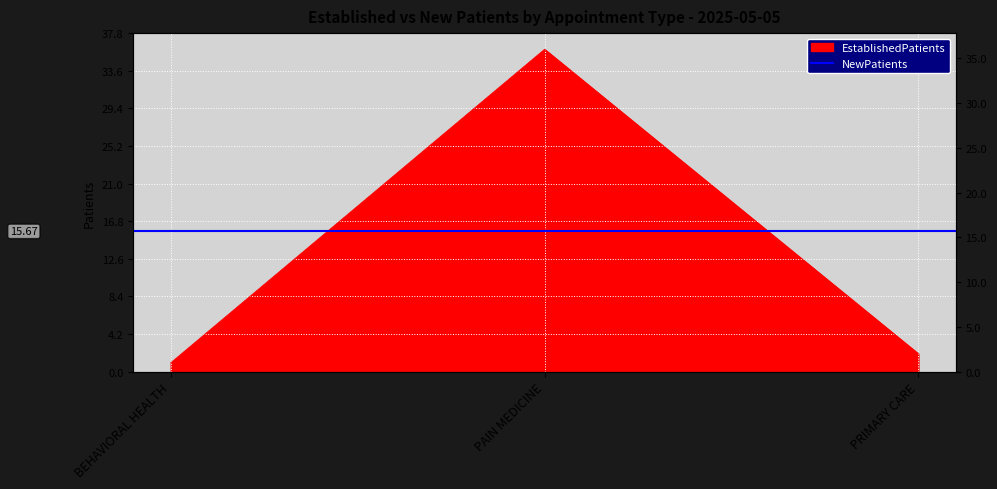

What position from the left is PAIN MEDICINE?

2